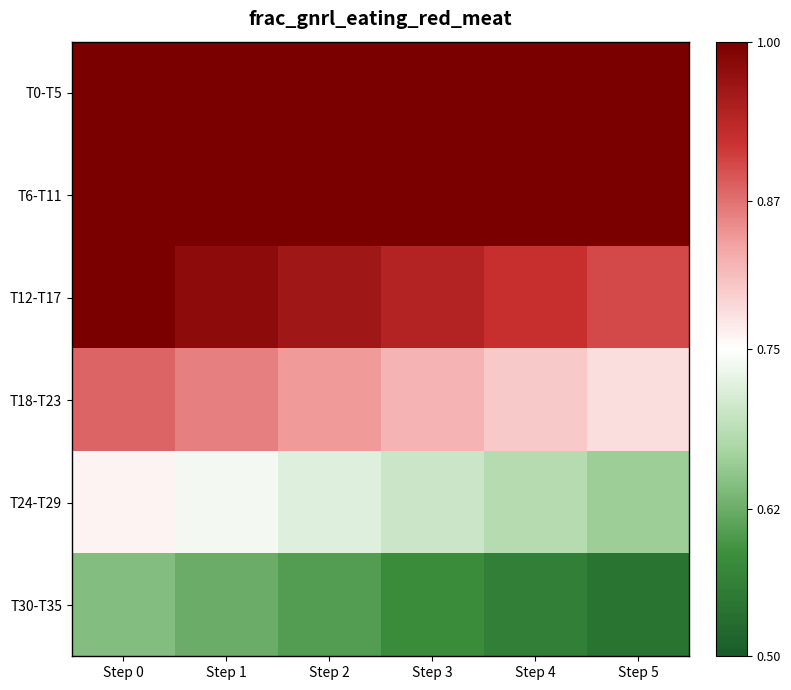

Count the number of data series in this chart.

6